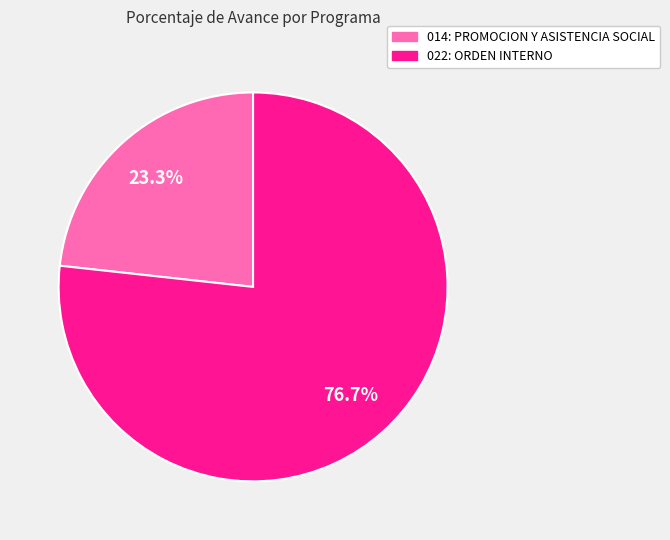

Is it true that 014: PROMOCION Y ASISTENCIA SOCIAL is 33% of the pie?

False